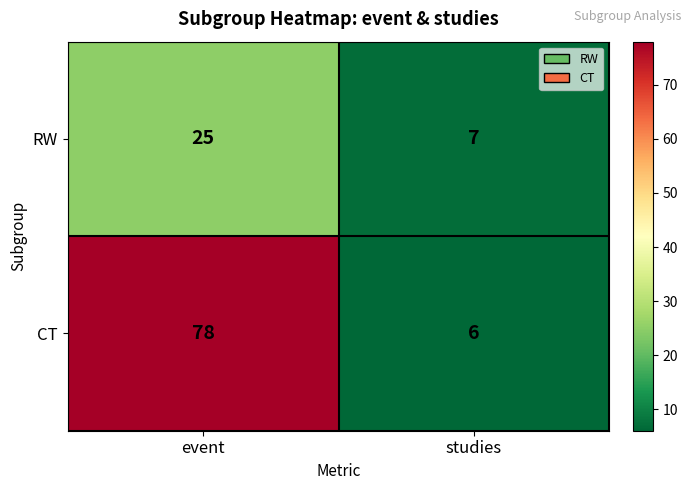

What is the difference between the highest and lowest values at studies?

1